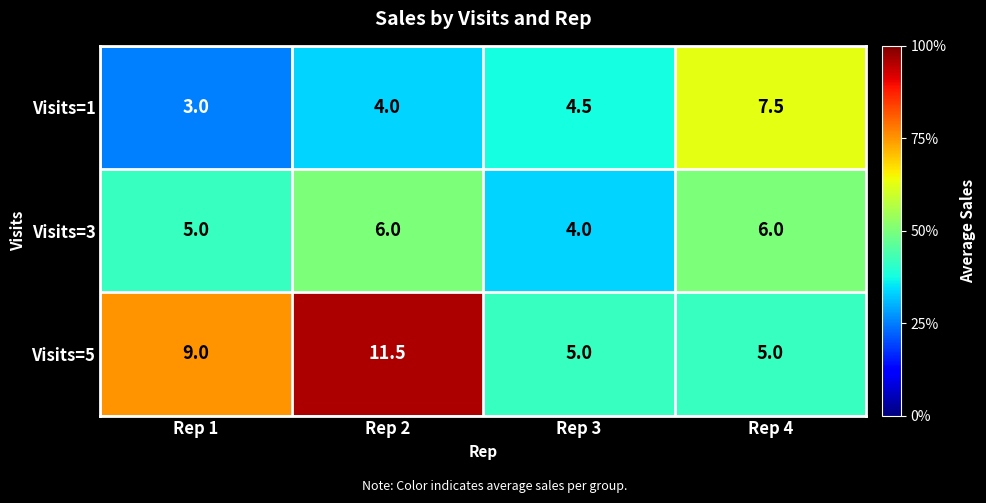

List the series in order of their peak value, lowest first.

Visits=3, Visits=1, Visits=5